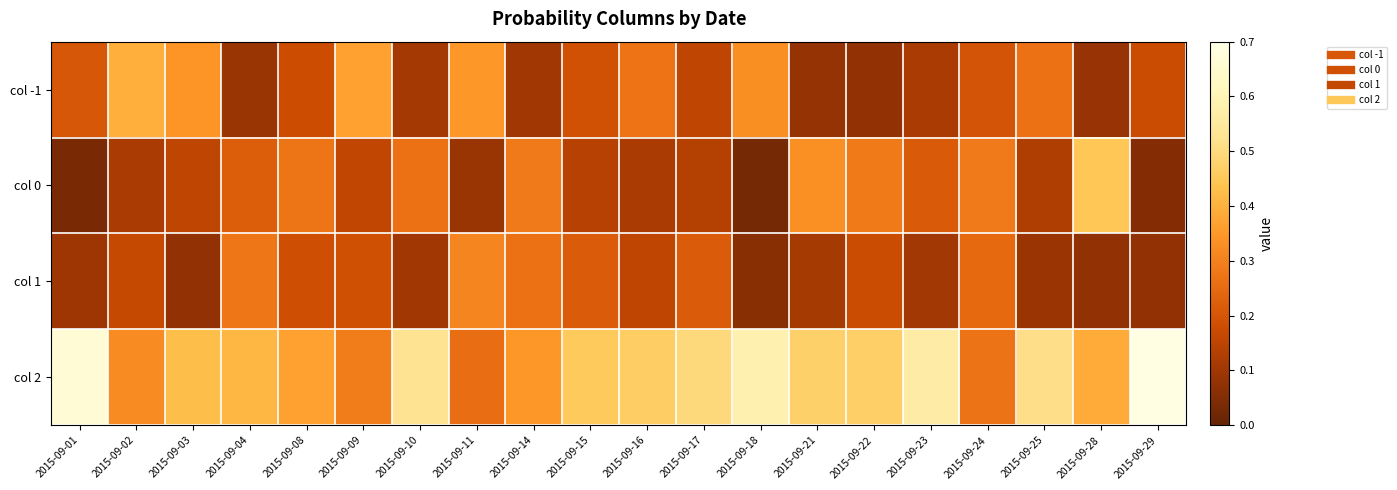

Which series has the largest range (max minus min)?

col 2